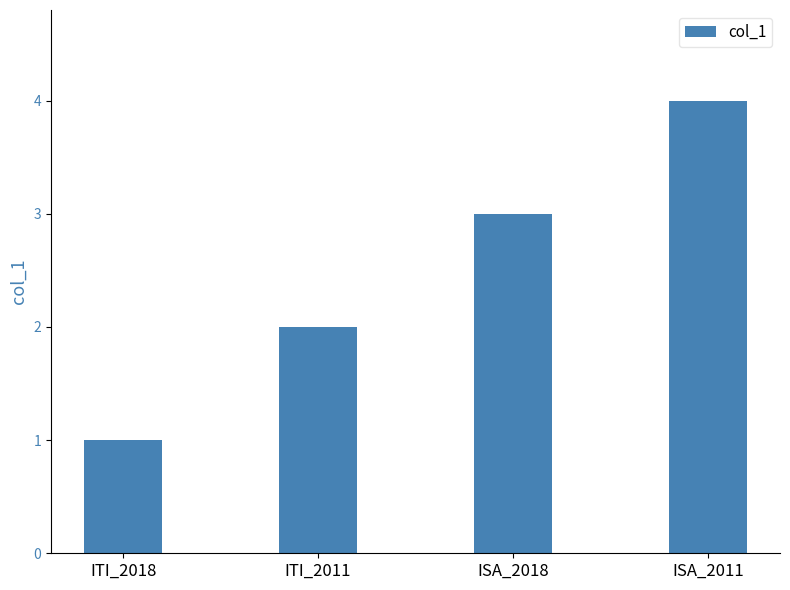

Which label corresponds to the largest value in the chart?

ISA_2011